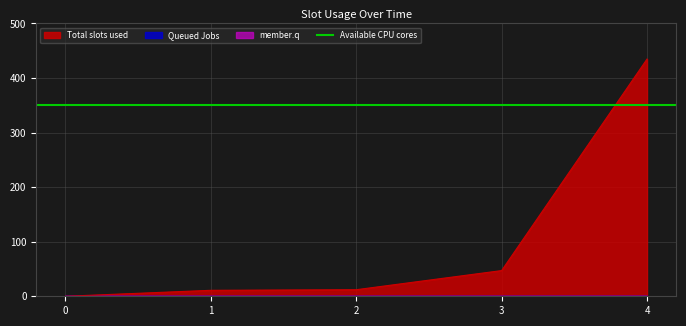

Which has a higher value, 3 or 1?

3